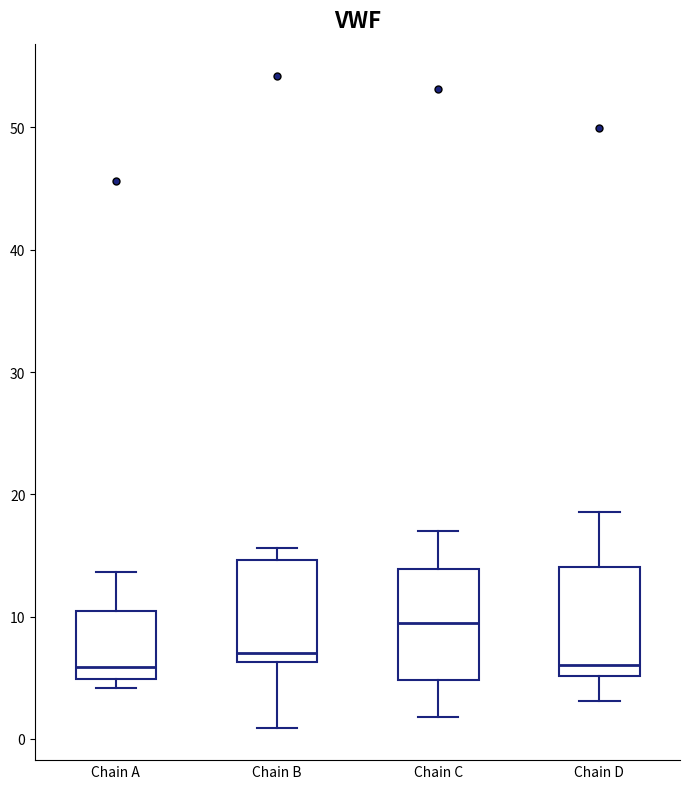

Where does the lower whisker of the box for Chain C end on the y-axis? The values are not printed on the chart, so give them approximately, as read against the axis.

2